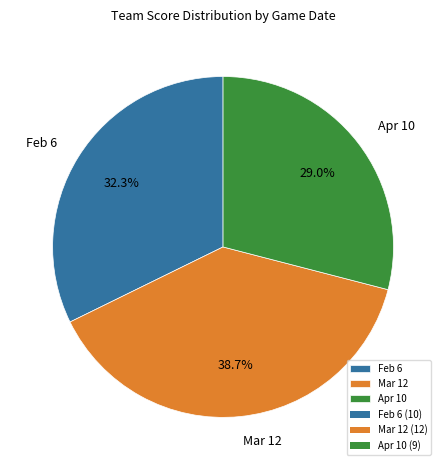

Rank the categories by value from lowest to highest.

Apr 10, Feb 6, Mar 12